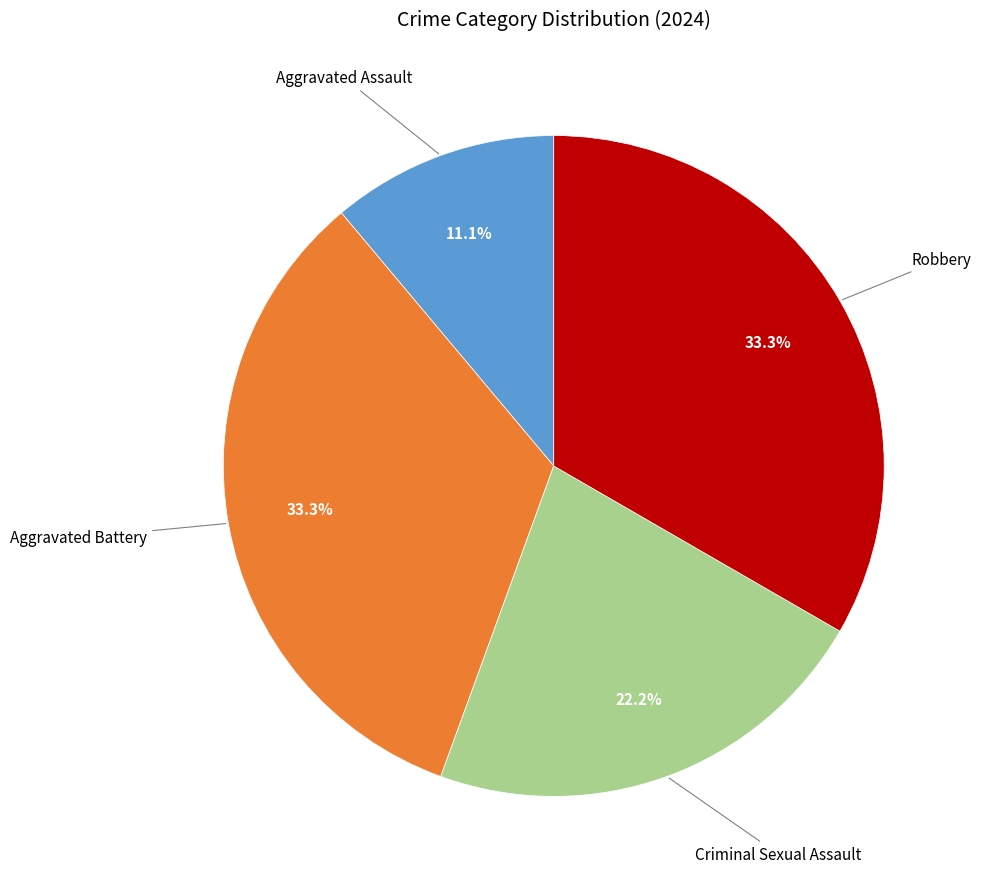

How many segments does this pie chart have?

4